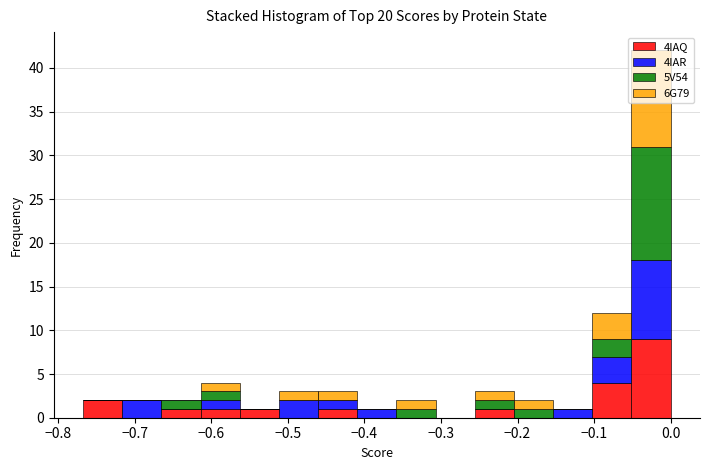

Reading left to right, transcribe this chart: for each stacked bar, give the range it covers on the x-axis and its total height. Neither the bar edges nor the heights are printed on the chart, so give them approximately, as read against the axes.

-0.77 to -0.72: 2
-0.72 to -0.67: 2
-0.67 to -0.61: 2
-0.61 to -0.56: 4
-0.56 to -0.51: 1
-0.51 to -0.46: 3
-0.46 to -0.41: 3
-0.41 to -0.36: 1
-0.36 to -0.31: 2
-0.31 to -0.26: 0
-0.26 to -0.20: 3
-0.20 to -0.15: 2
-0.15 to -0.10: 1
-0.10 to -0.05: 12
-0.05 to 0.00: 42